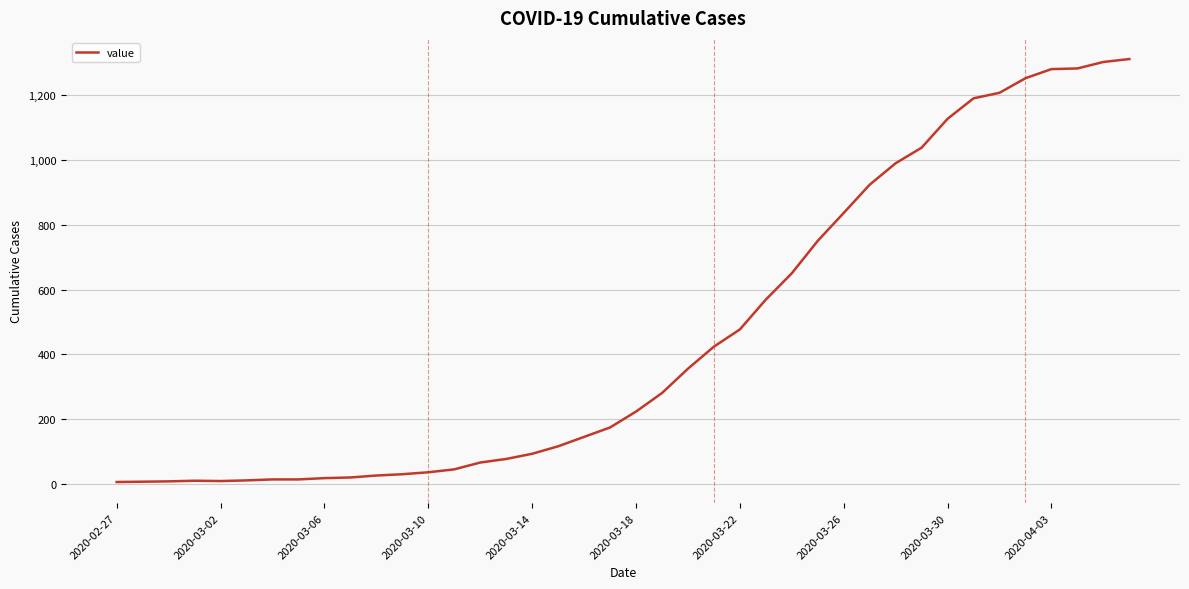

Does the chart have visible grid lines?

Yes